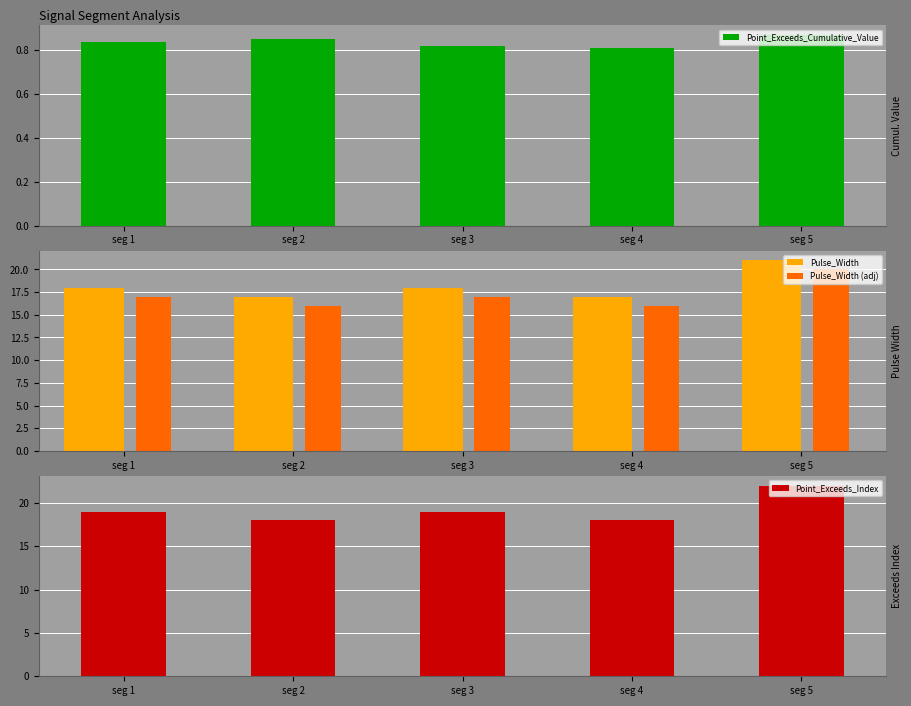

How many data points in Point_Exceeds_Index are above 19?

1